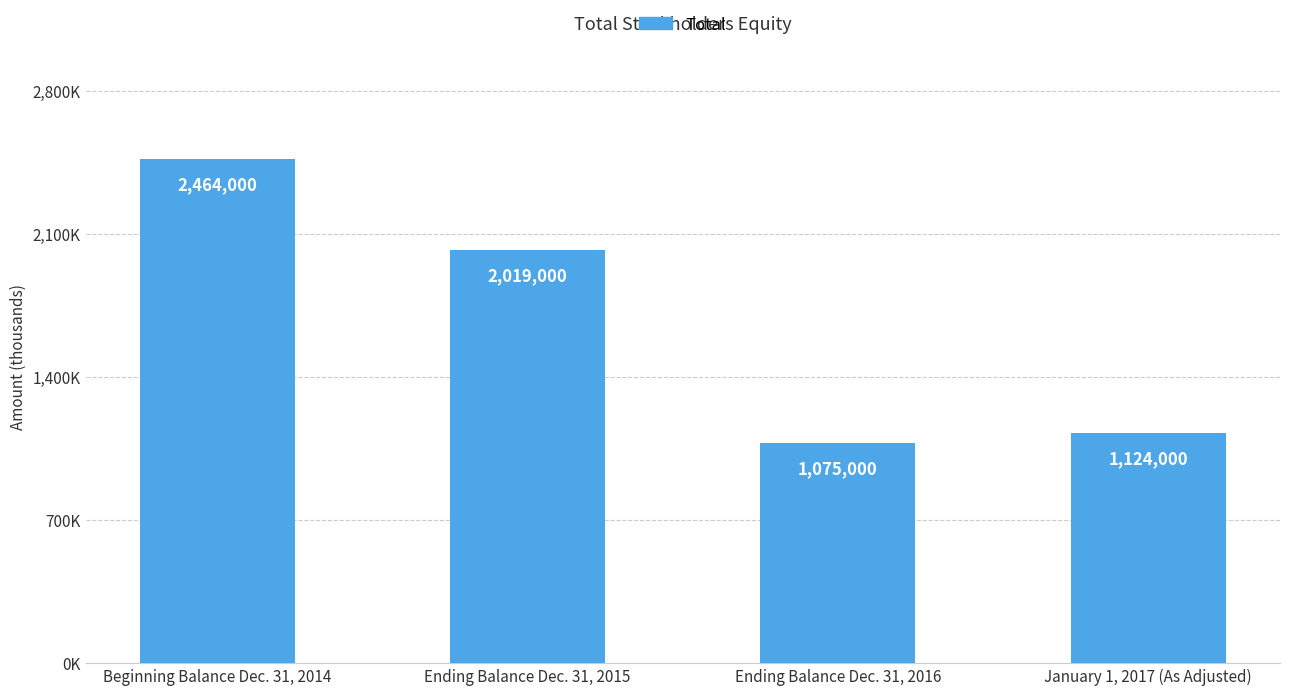

The value at January 1, 2017 (As Adjusted) is 1124000. True or false?

True